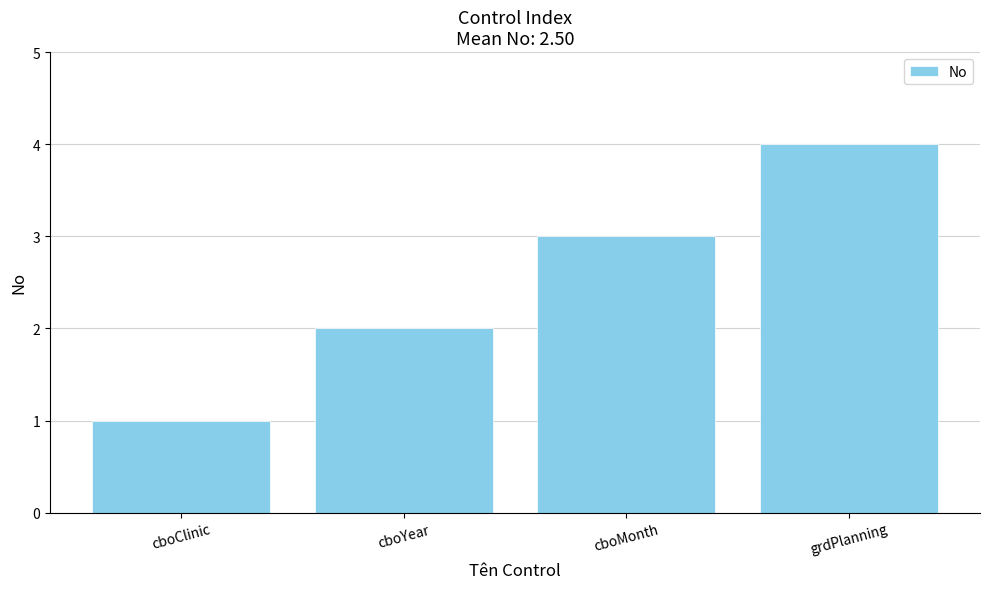

The value at cboYear is 2. True or false?

True